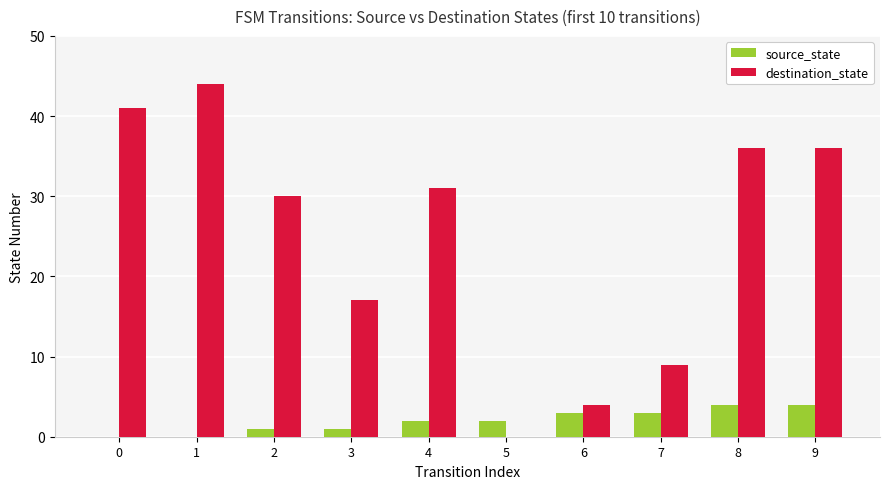

Which series has the largest range (max minus min)?

destination_state